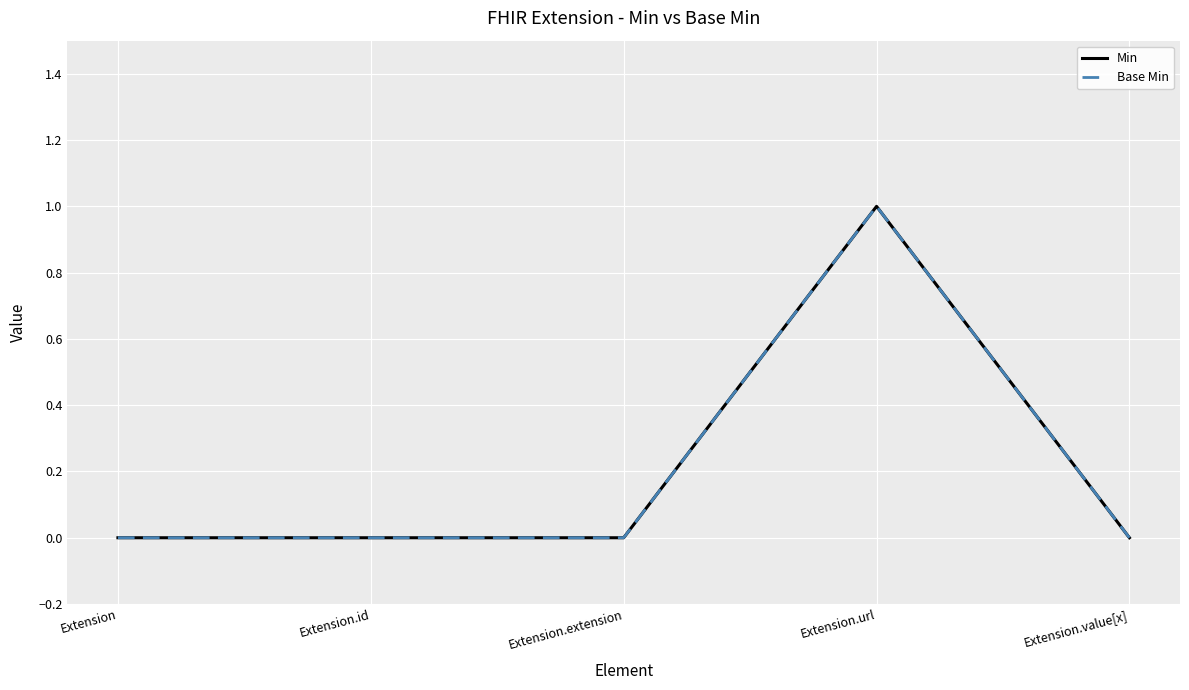

True or false: Base Min and Min cross at least once.

False